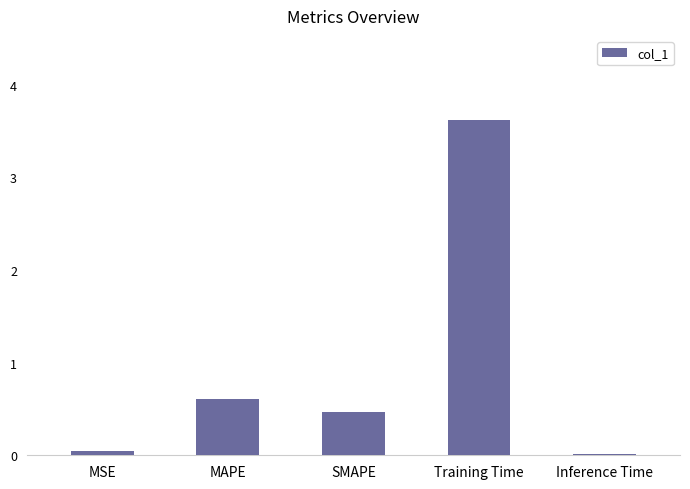

What is the label of the 1st bar from the right?

Inference Time